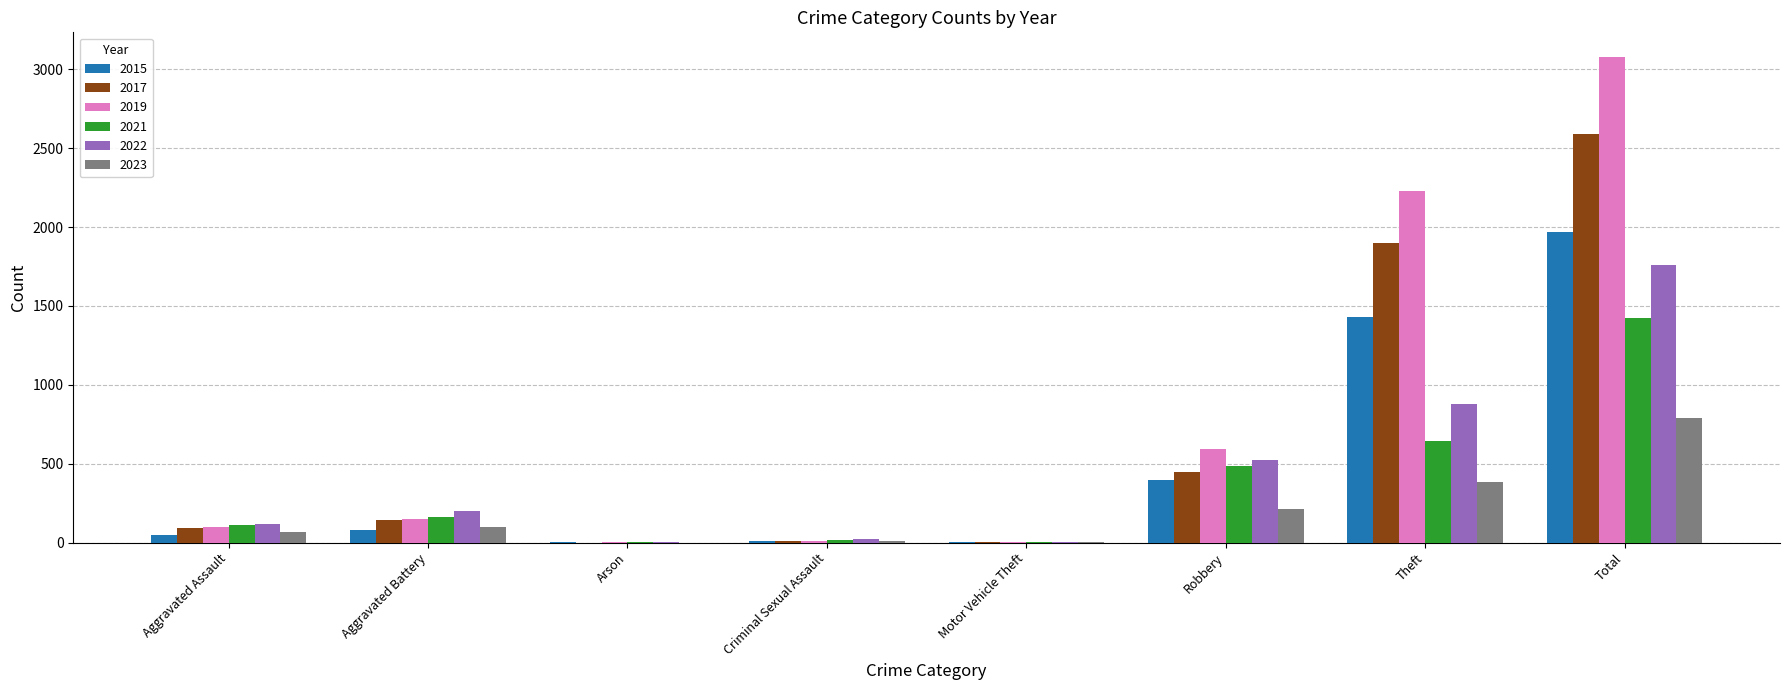

True or false: 2015 has a value of 1 at Motor Vehicle Theft.

True